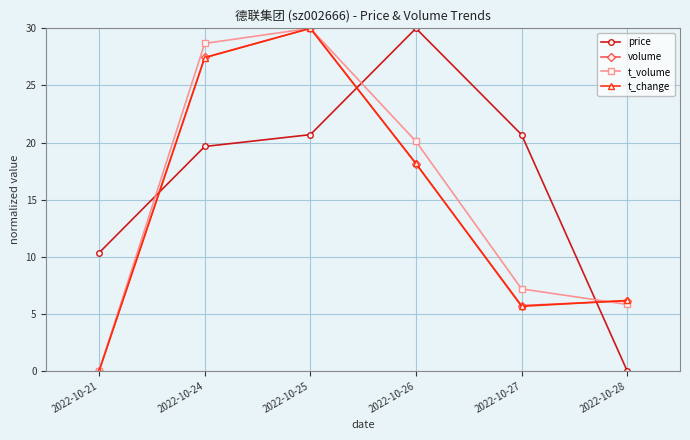

At which label does volume first exceed 18?

2022-10-24